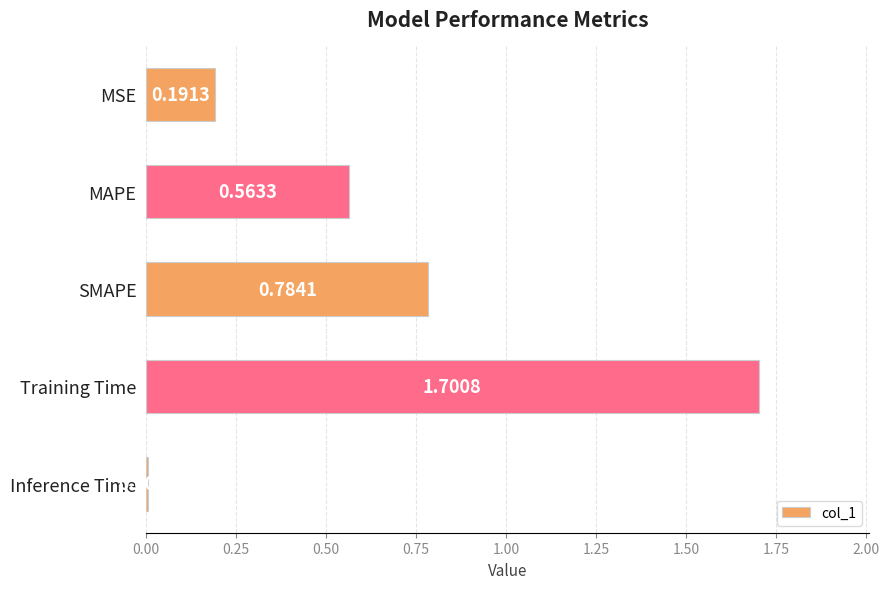

What is the sum of all values?

3.2